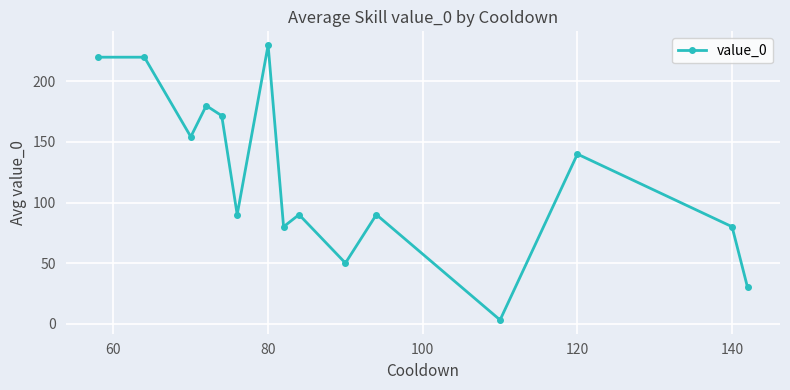

What is the average value?

121.9